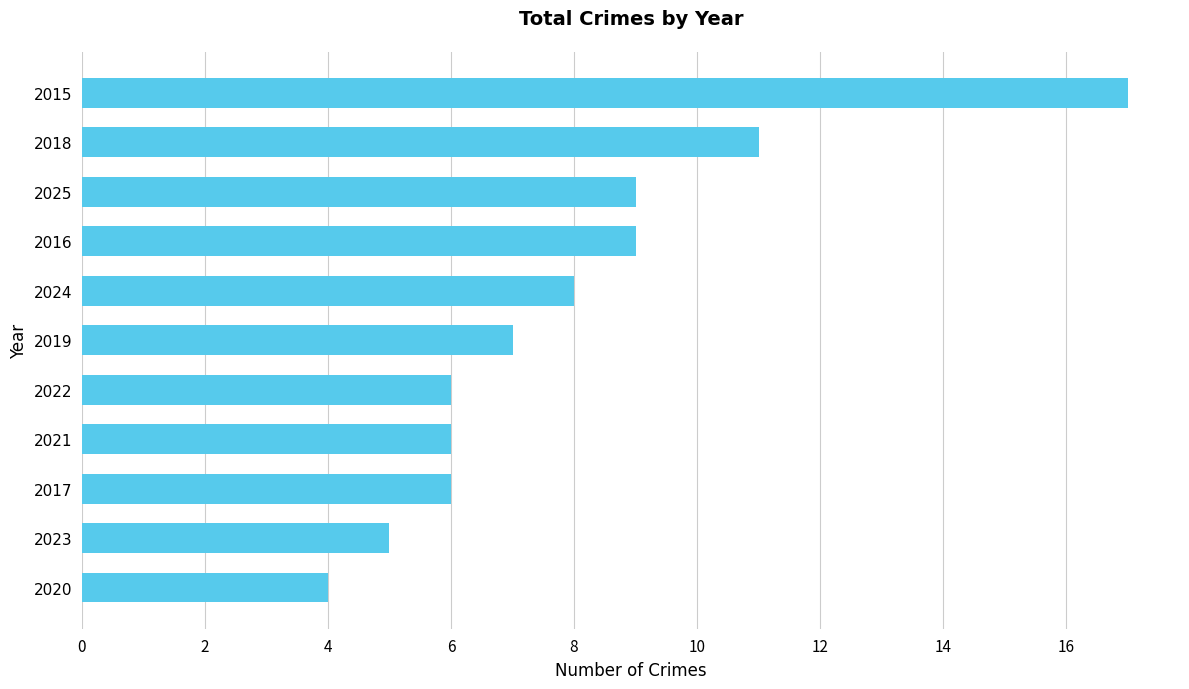

How many data points does each series have?

11